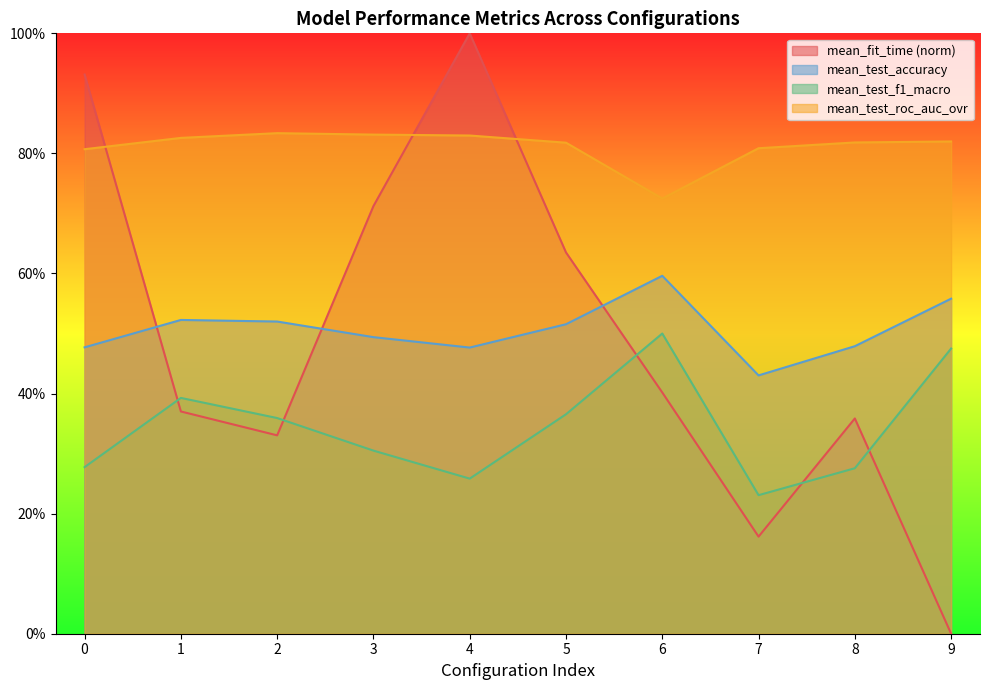

Reading left to right, extract all data points from this chart.

mean_fit_time: 0=0.9	1=0.4	2=0.3	3=0.7	4=1.0	5=0.6	6=0.4	7=0.2	8=0.4	9=0.0
mean_test_accuracy: 0=0.5	1=0.5	2=0.5	3=0.5	4=0.5	5=0.5	6=0.6	7=0.4	8=0.5	9=0.6
mean_test_f1_macro: 0=0.3	1=0.4	2=0.4	3=0.3	4=0.3	5=0.4	6=0.5	7=0.2	8=0.3	9=0.5
mean_test_roc_auc_ovr: 0=0.8	1=0.8	2=0.8	3=0.8	4=0.8	5=0.8	6=0.7	7=0.8	8=0.8	9=0.8